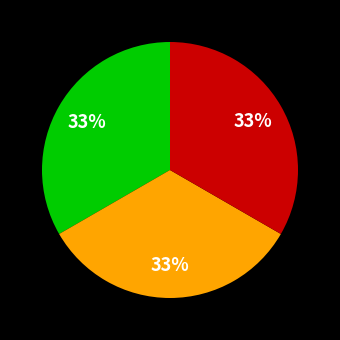

Does any single category account for the majority?

No